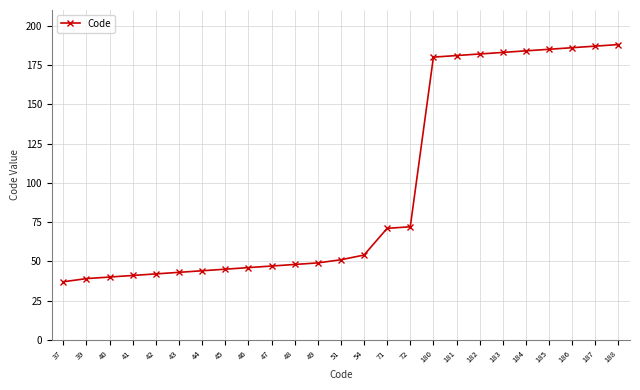

How many lines are shown in the chart?

1